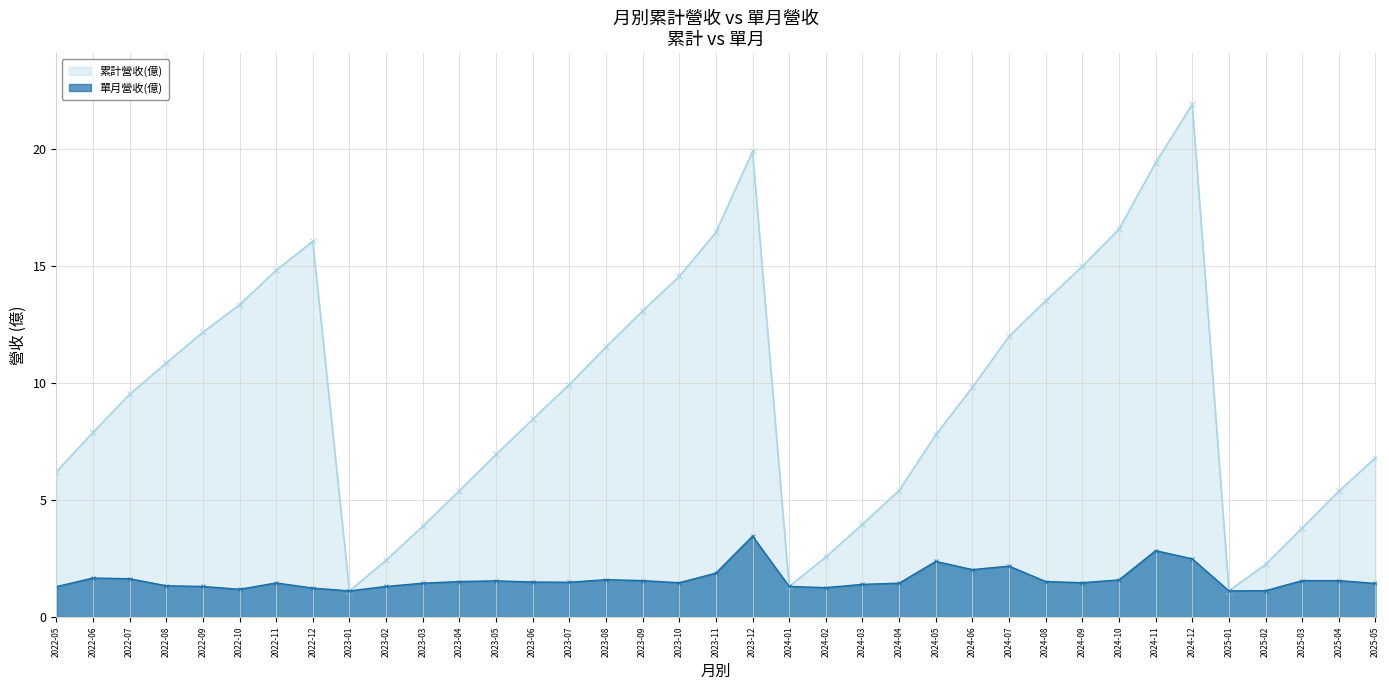

What is the minimum value shown in the chart?

1.1